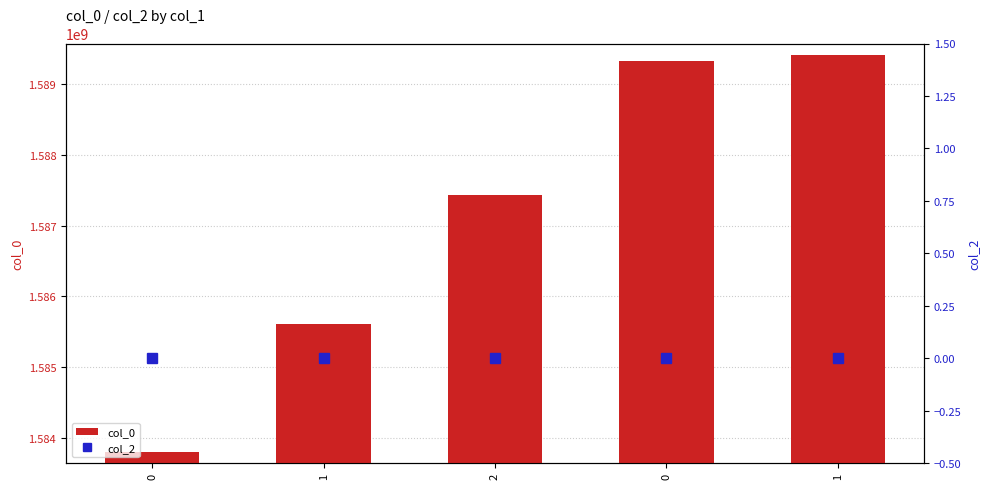

What are all the series names shown in the legend?

col_0, col_2